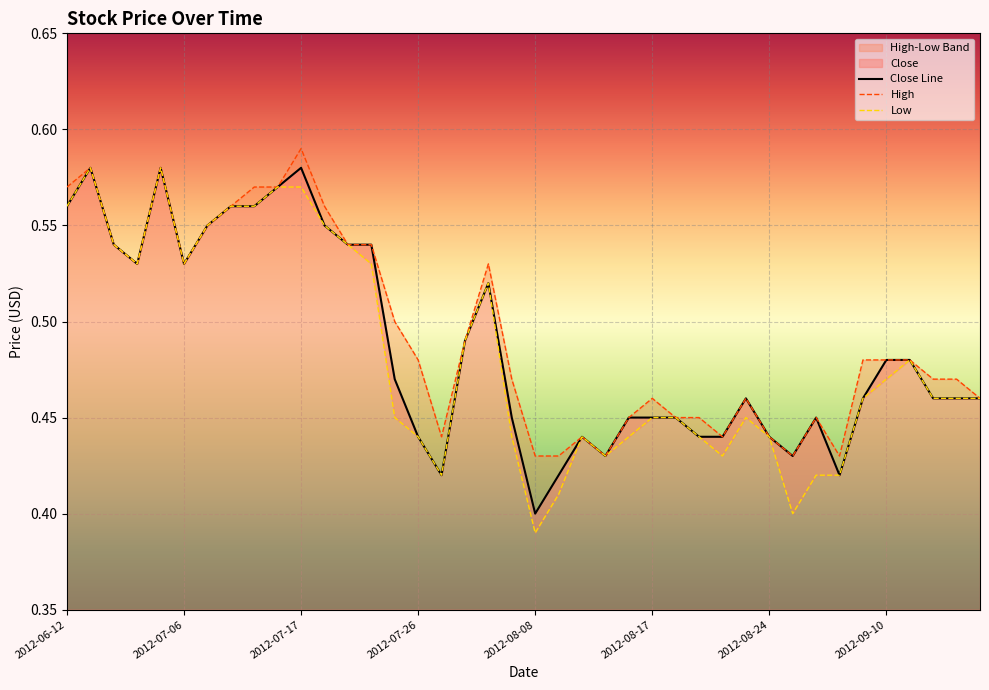

At which category does the chart reach its minimum across all series?

2012-08-08